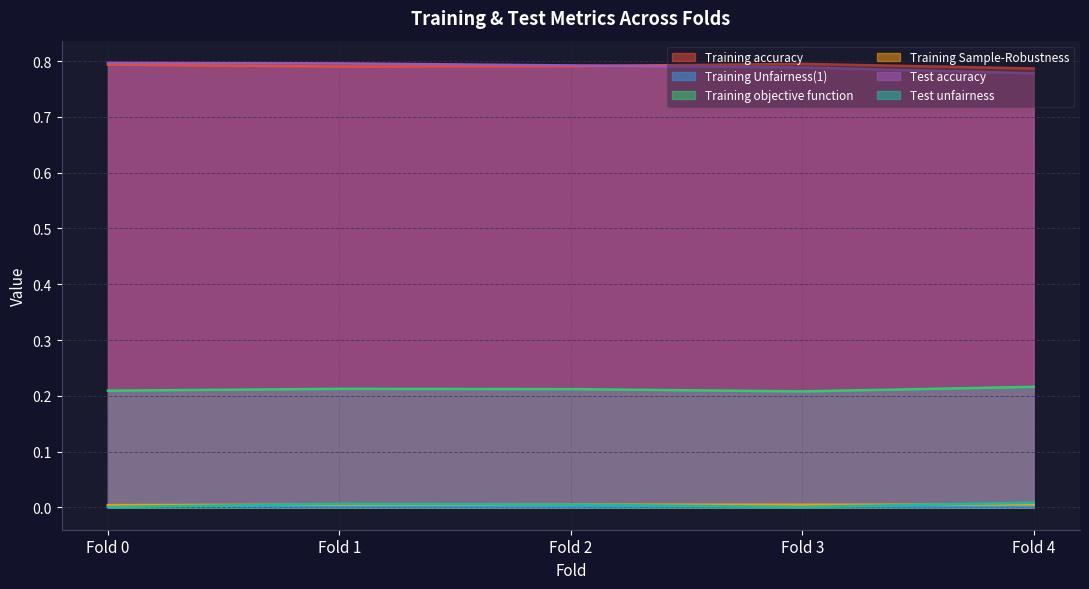

What is the total value across all series at Fold 3?

1.8